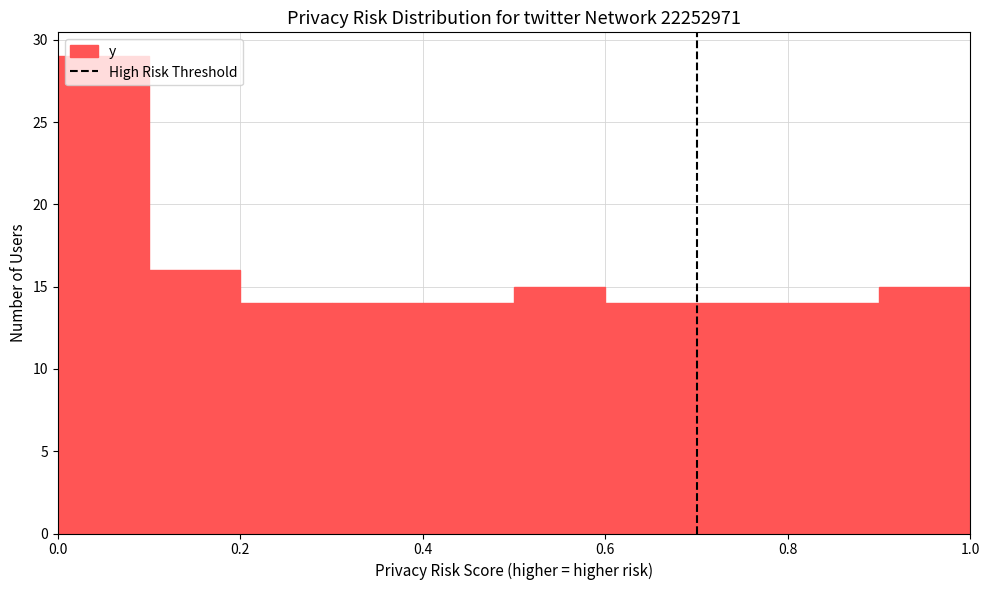

Reading left to right, list every bar in this chart as the range it spans on the x-axis followed by its height. The values are not printed on the chart, so give them approximately, as read against the axis.

0.0 to 0.1: 29
0.1 to 0.2: 16
0.2 to 0.3: 14
0.3 to 0.4: 14
0.4 to 0.5: 14
0.5 to 0.6: 15
0.6 to 0.7: 14
0.7 to 0.8: 14
0.8 to 0.9: 14
0.9 to 1.0: 15